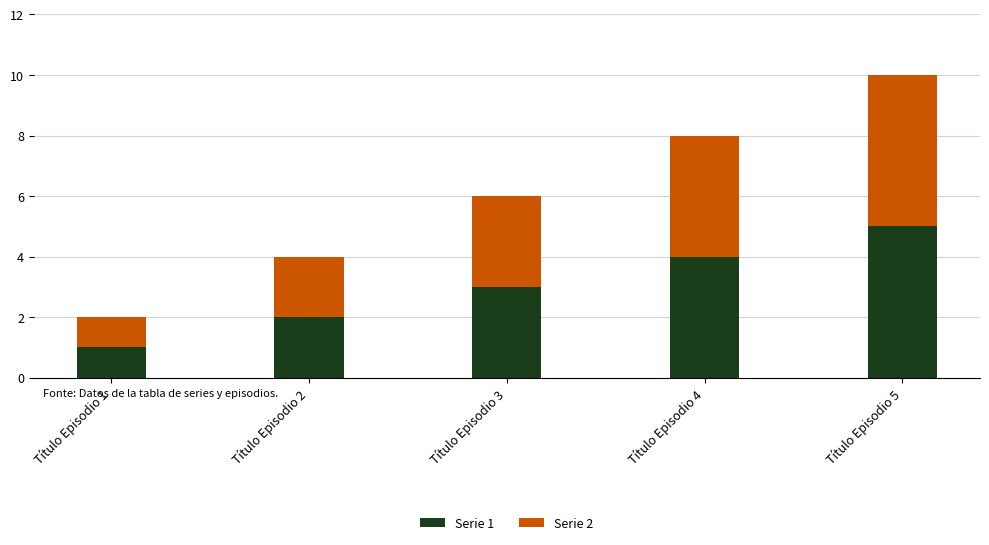

Is it true that Serie 1 equals 5 at Título Episodio 5?

True